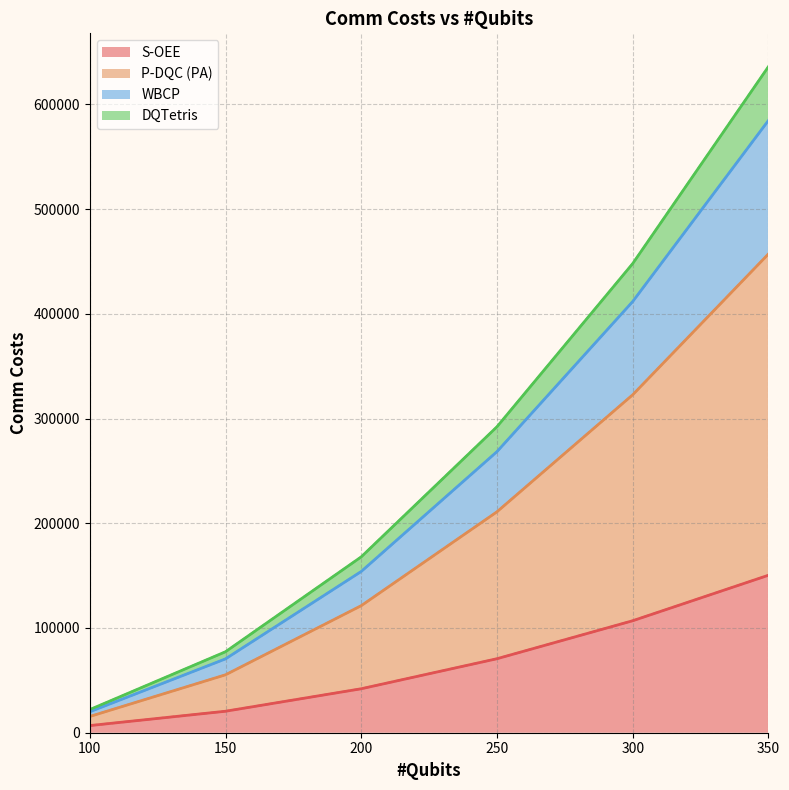

True or false: DQTetris and S-OEE cross at least once.

False